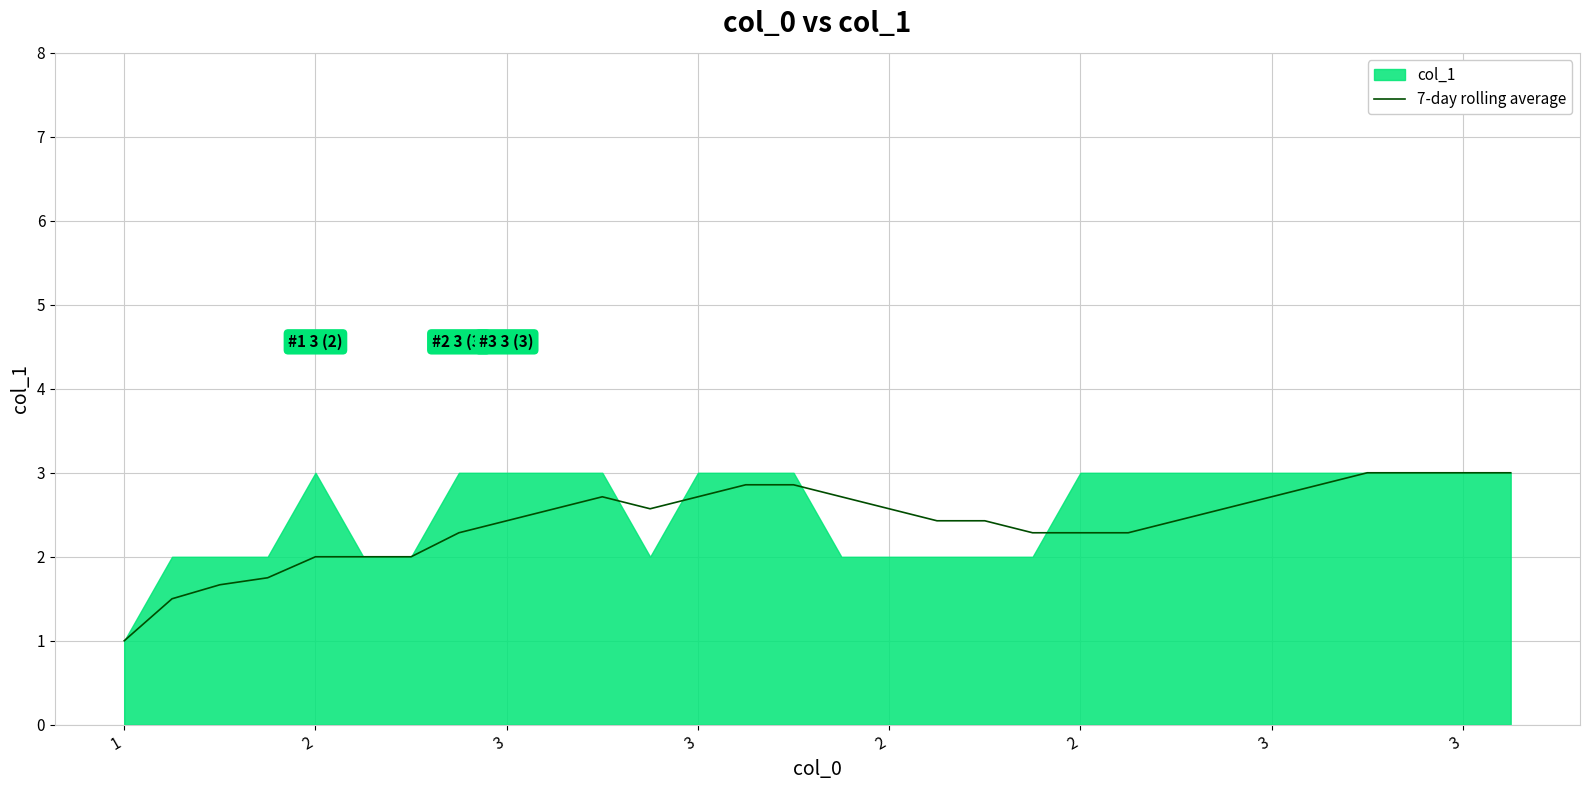

What is the change in value from 3 to 3?

+0.1